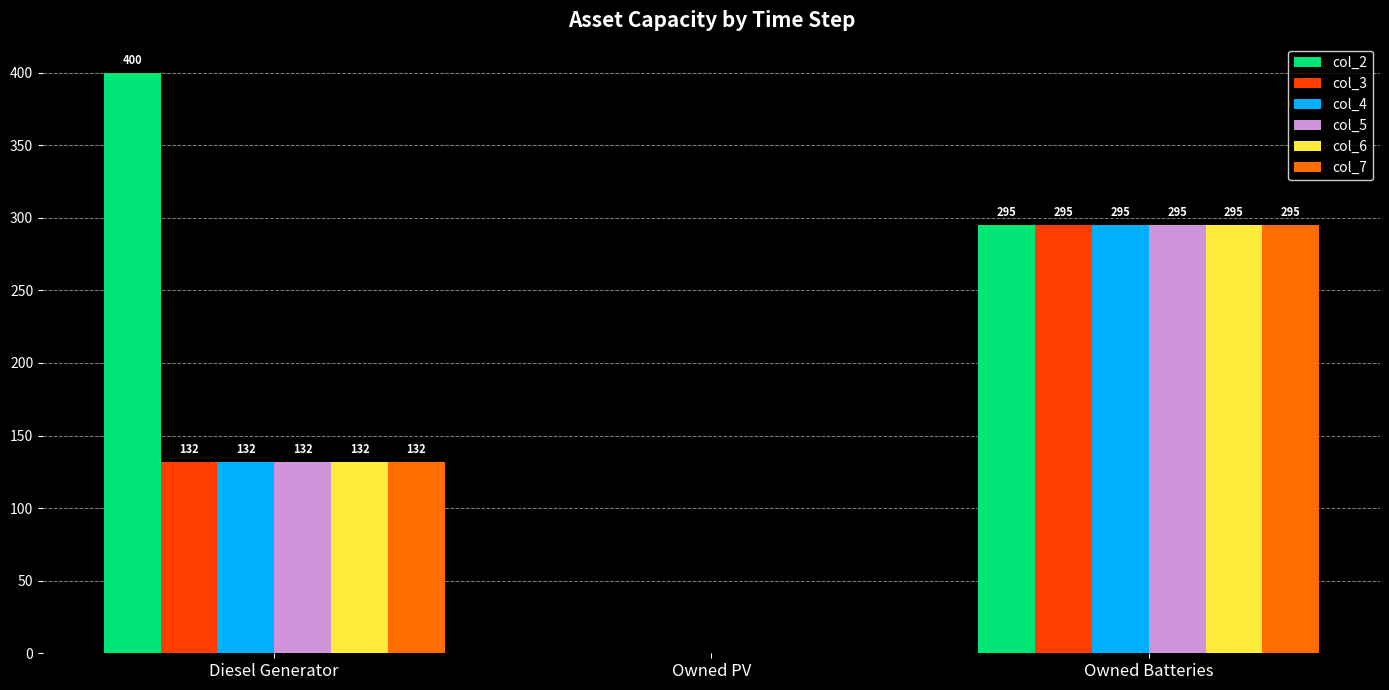

What are all the series names shown in the legend?

col_2, col_3, col_4, col_5, col_6, col_7